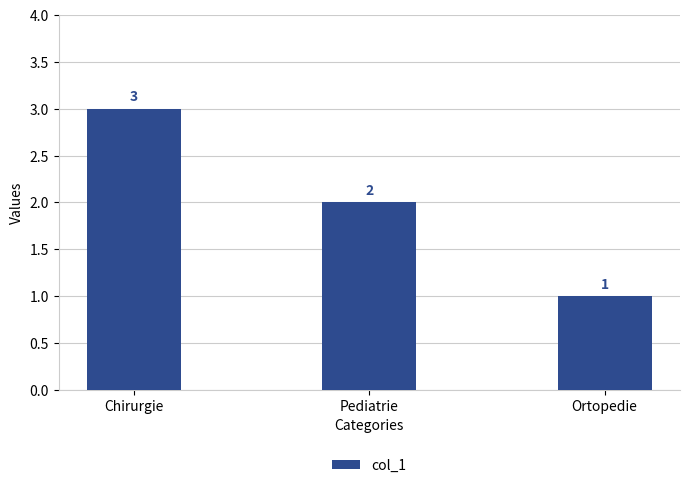

What is the label of the 1st bar from the left?

Chirurgie